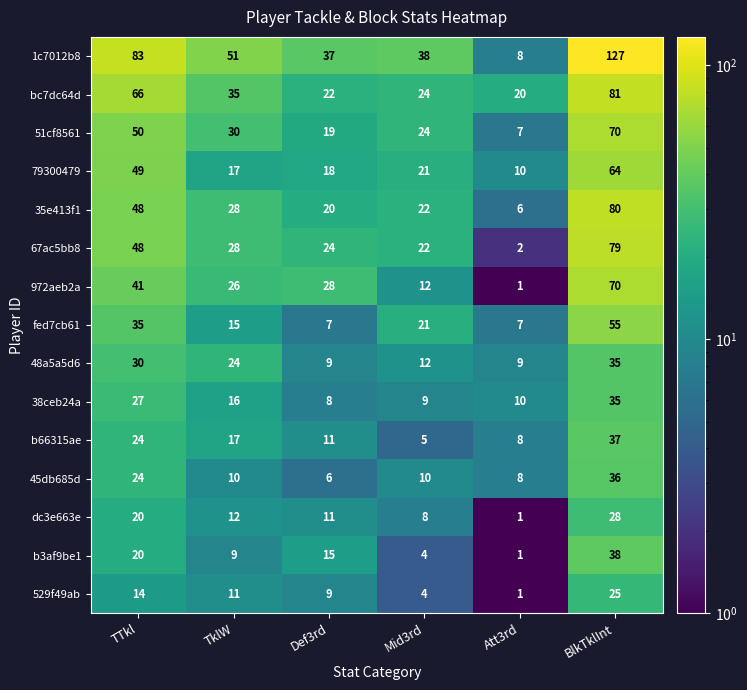

Rank the categories by 529f49ab value from highest to lowest.

BlkTklInt, TTkl, TklW, Def3rd, Mid3rd, Att3rd